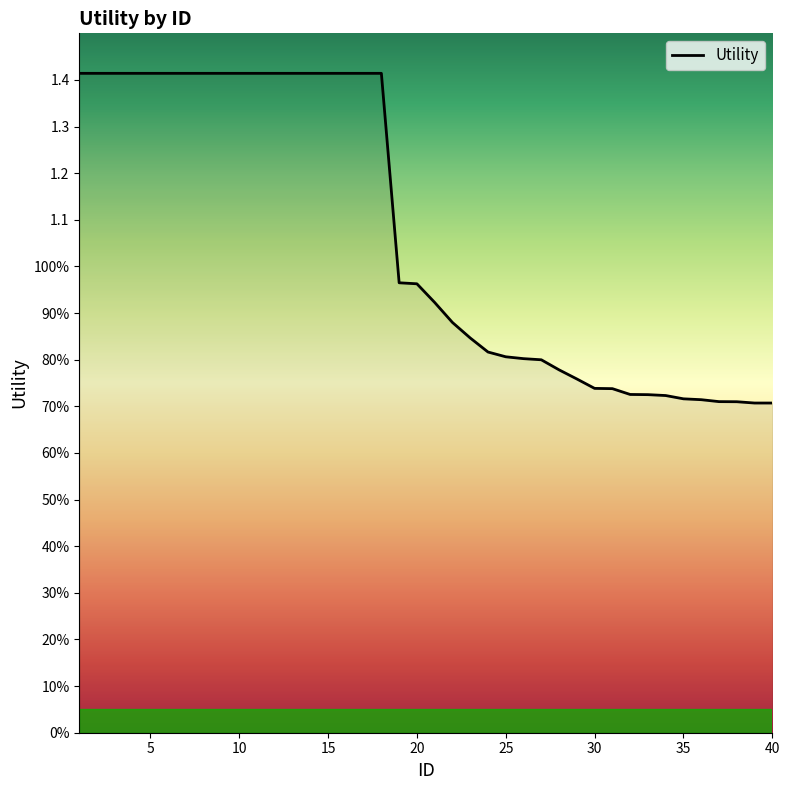

Does the chart display data point markers on the line(s)?

No